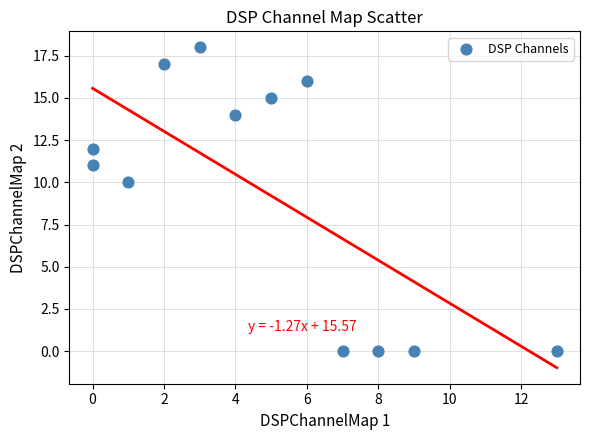

What Y value in the scatter plot is closest to 9?

10